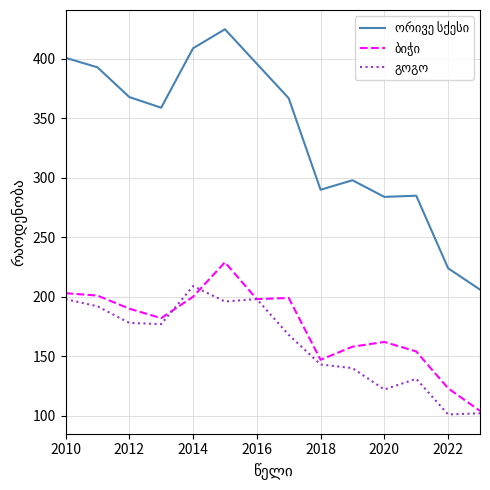

What is the minimum value shown in the chart?

101